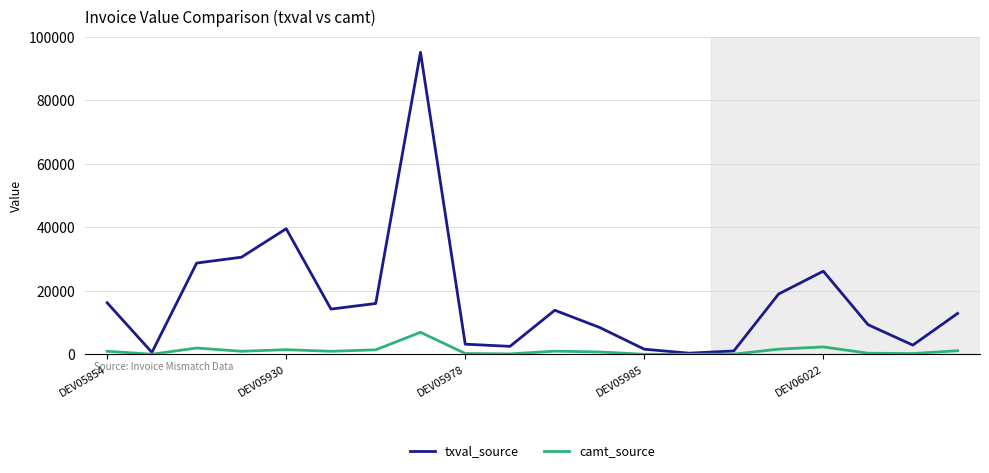

What is the average value of the camt_source series?

1155.8